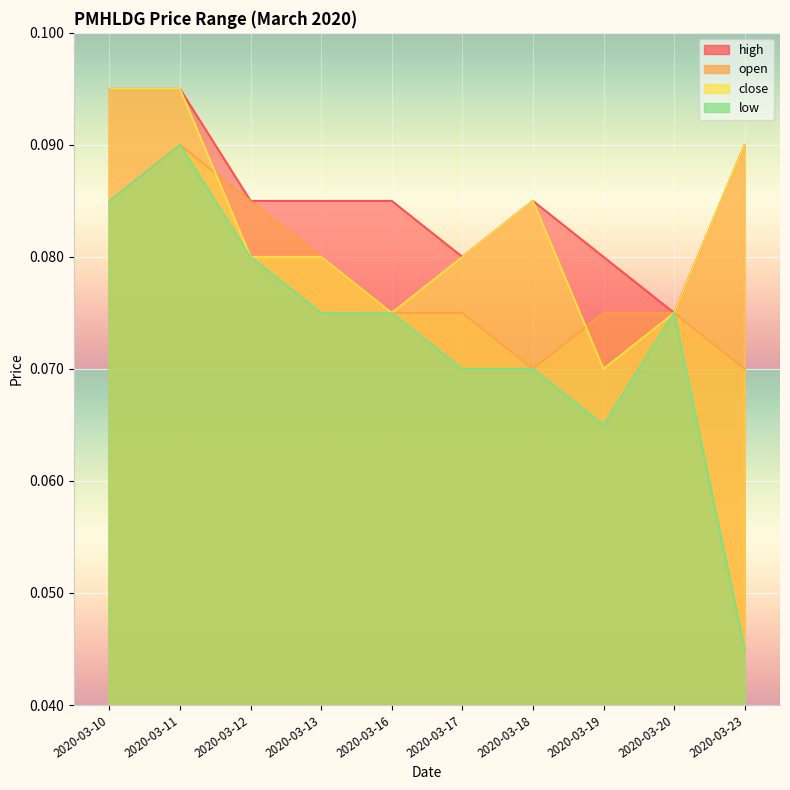

How many intersections are there between open and close?

2